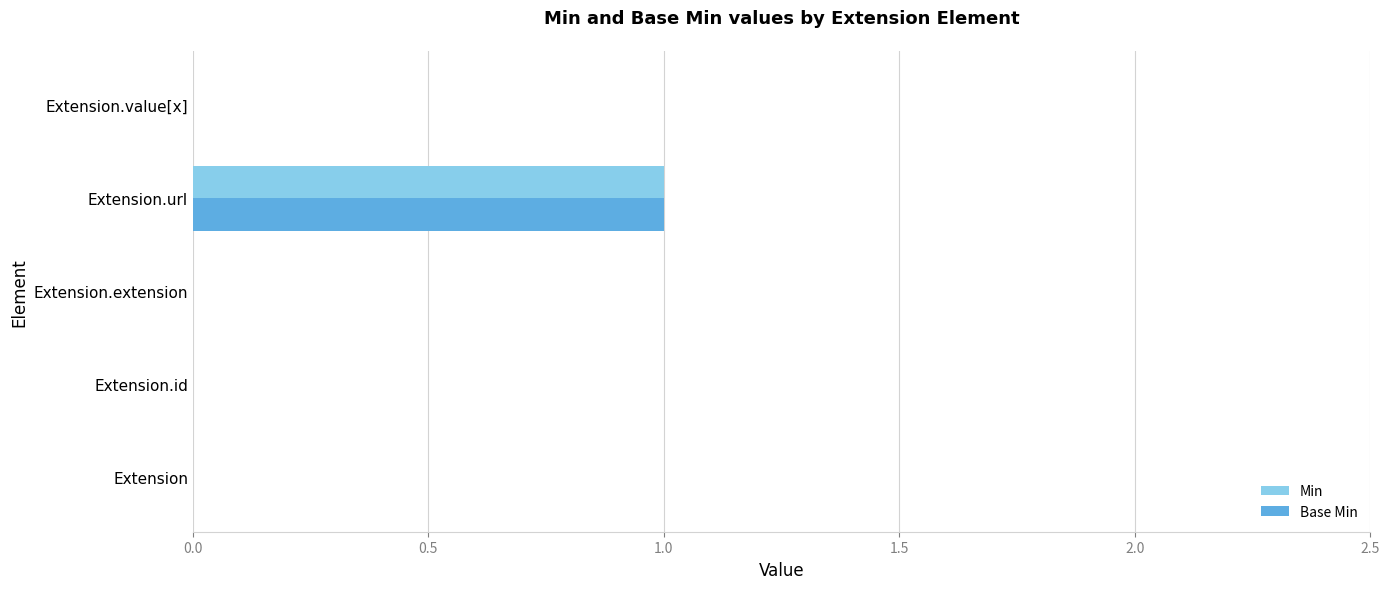

How many series are shown in this chart?

2